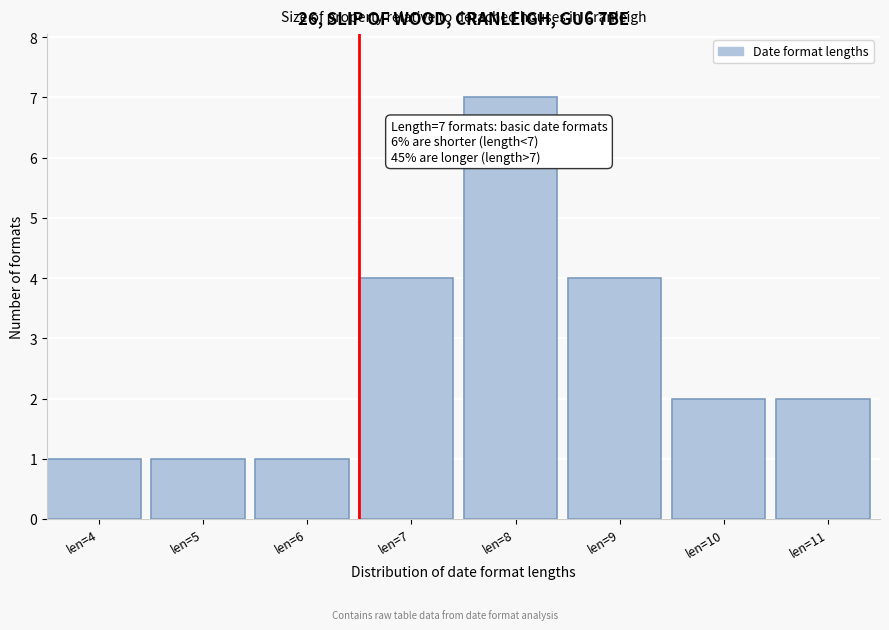

Reading right to left, transcribe all the data shown in this chart.

len=11=2	len=10=2	len=9=4	len=8=7	len=7=4	len=6=1	len=5=1	len=4=1